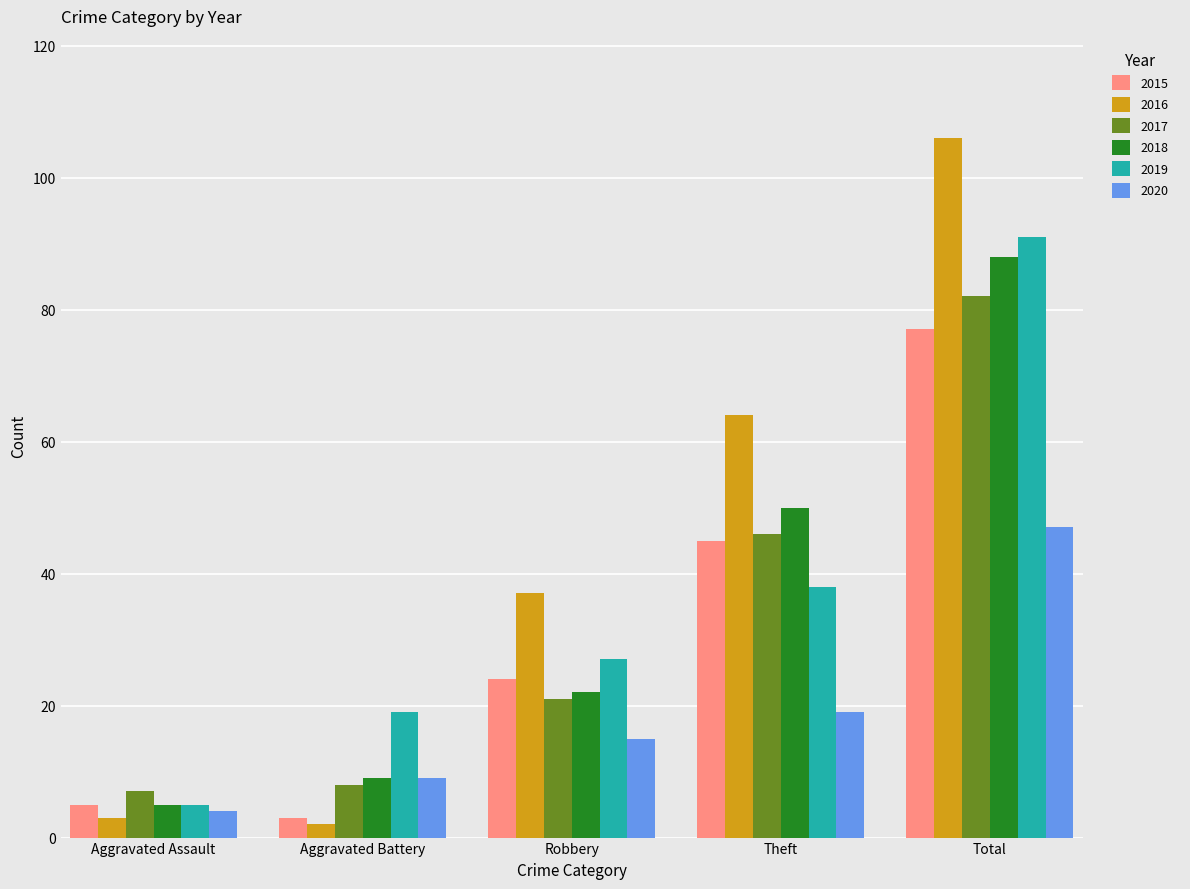

True or false: 2015 has a value of 45 at Theft.

True